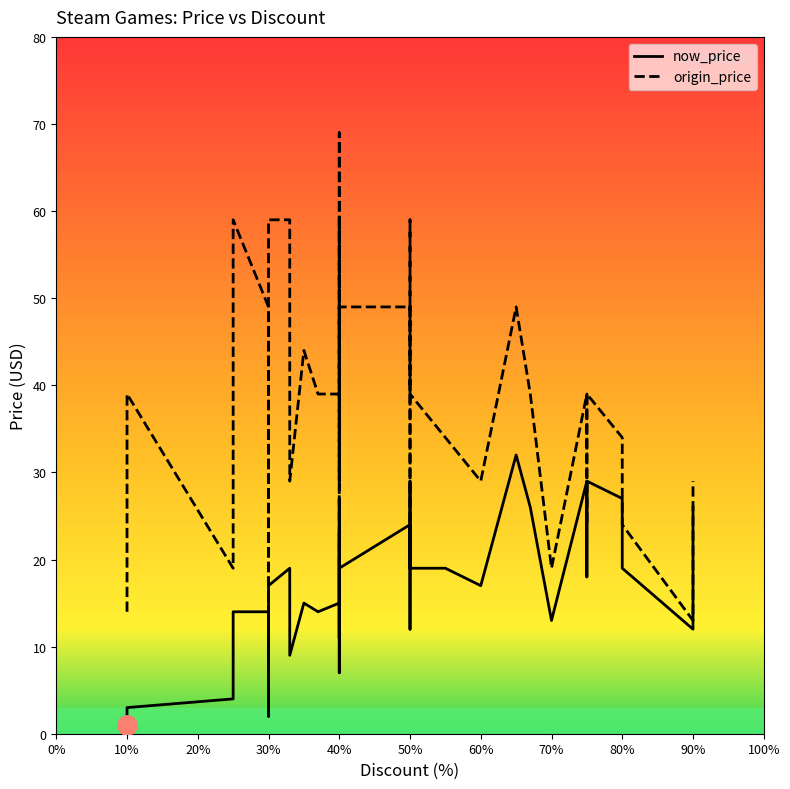

In now_price, how many points are lower than both neighbors (excluding endpoints)?

10